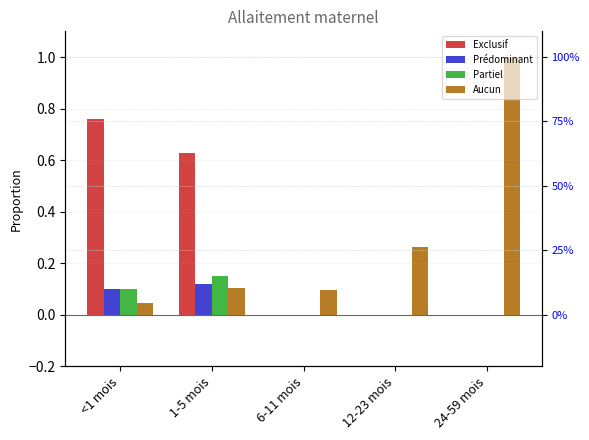

At which category does the chart reach its peak across all series?

24-59 mois